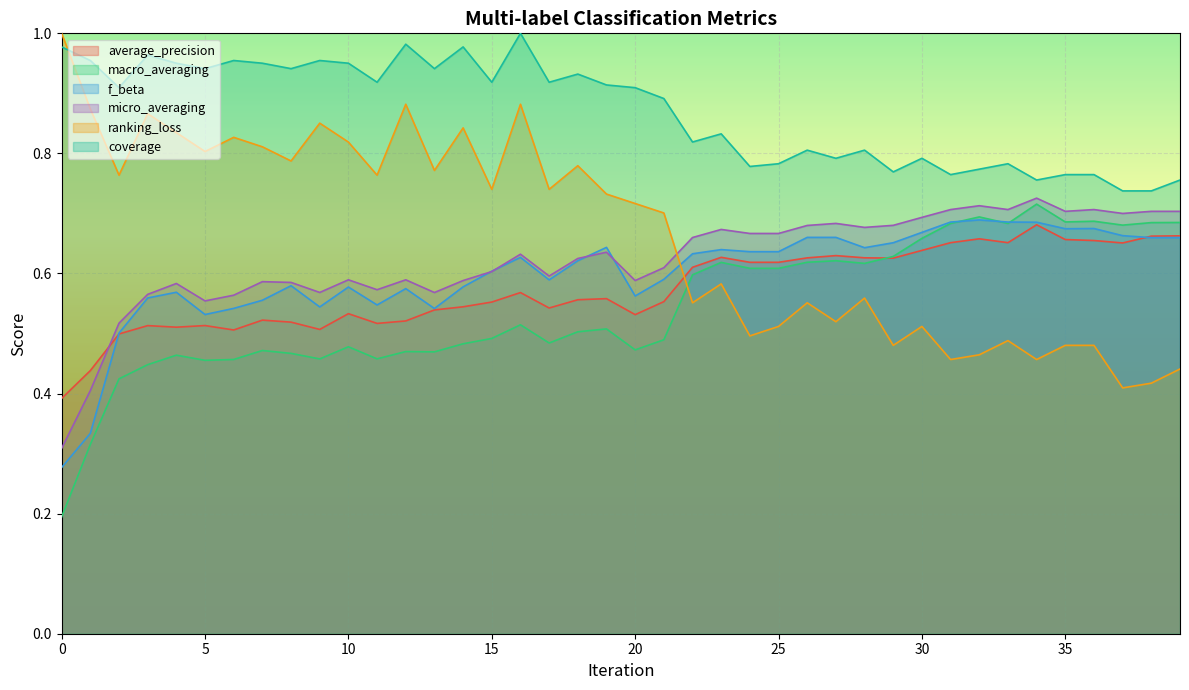

The value of coverage at 28 is 0.8. True or false?

True